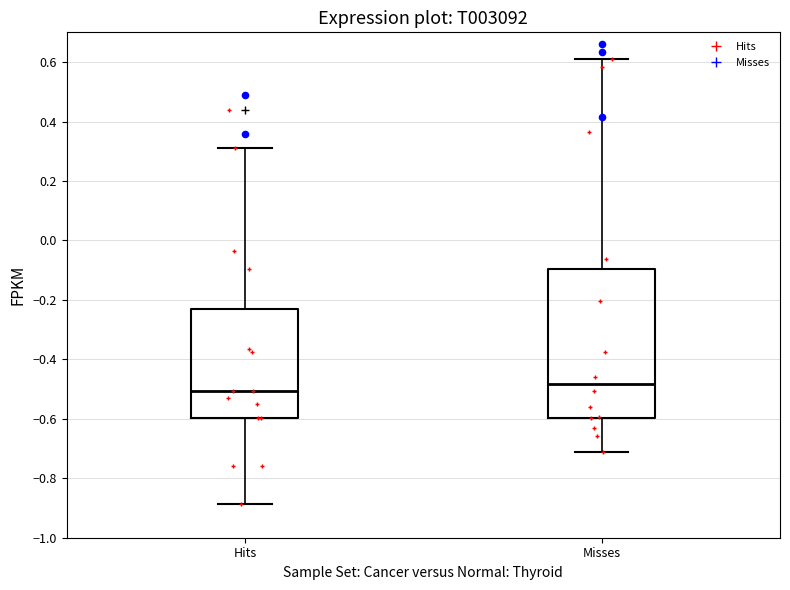

Where does the lower whisker of the box for Hits end on the y-axis? The values are not printed on the chart, so give them approximately, as read against the axis.

-0.88